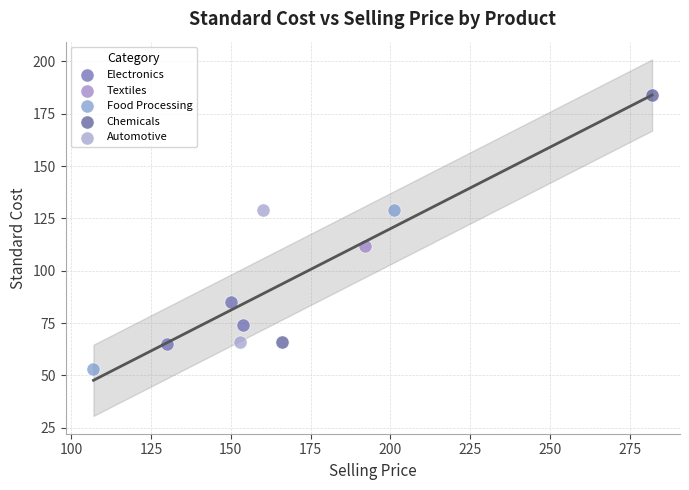

What are all the series names shown in the legend?

Electronics, Textiles, Food Processing, Chemicals, Automotive